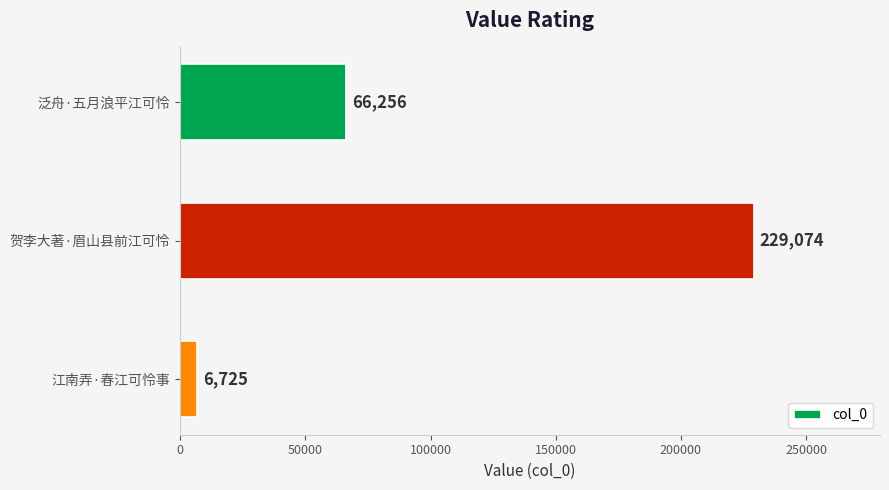

What is the average value?

100685